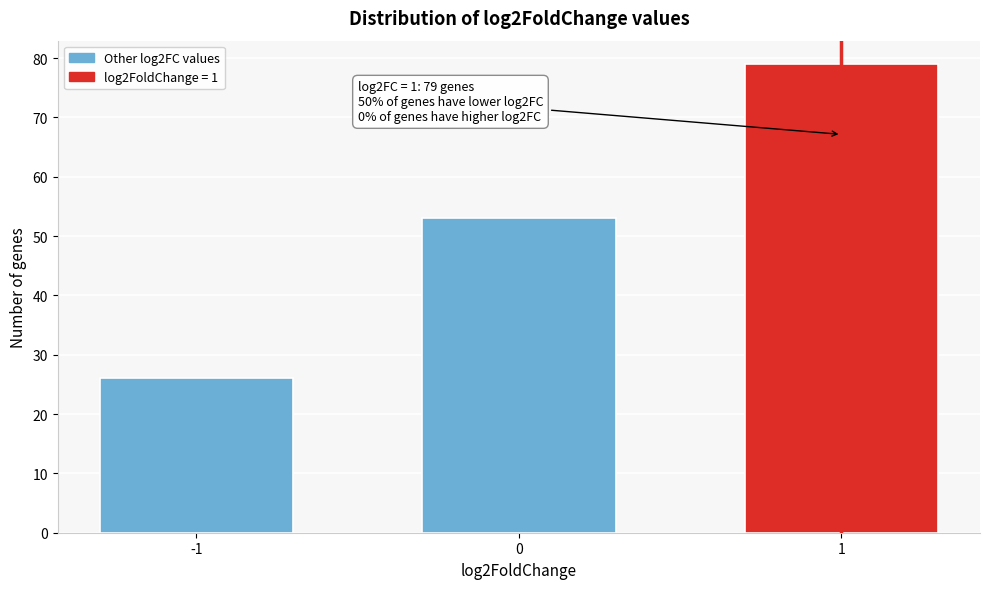

Reading left to right, extract all data points from this chart.

26	53	79